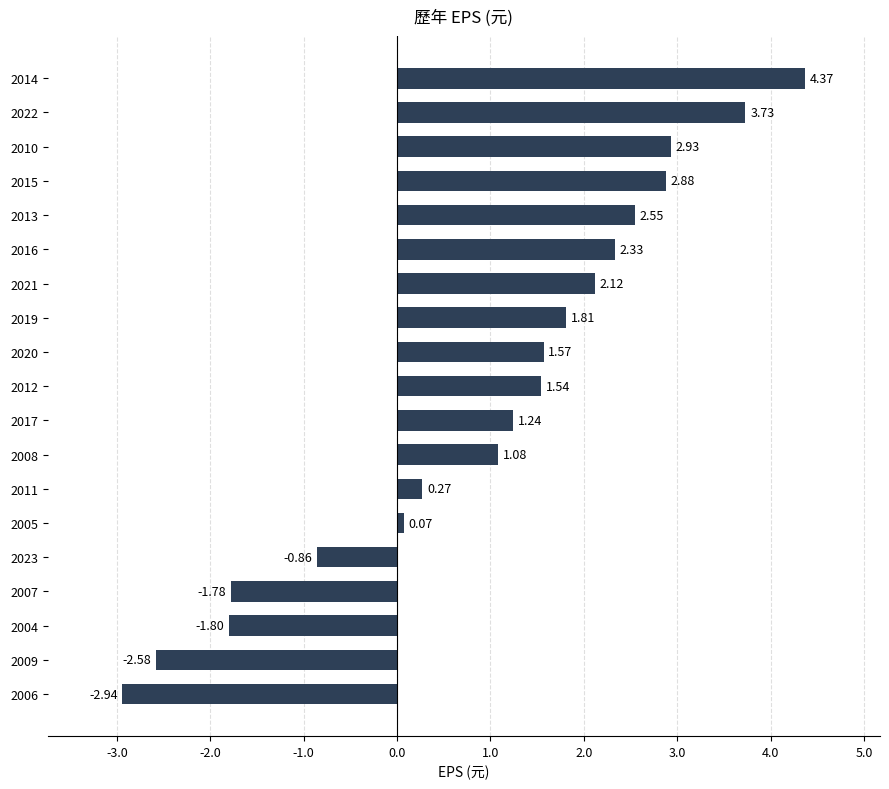

What is the sum of all values?

18.5